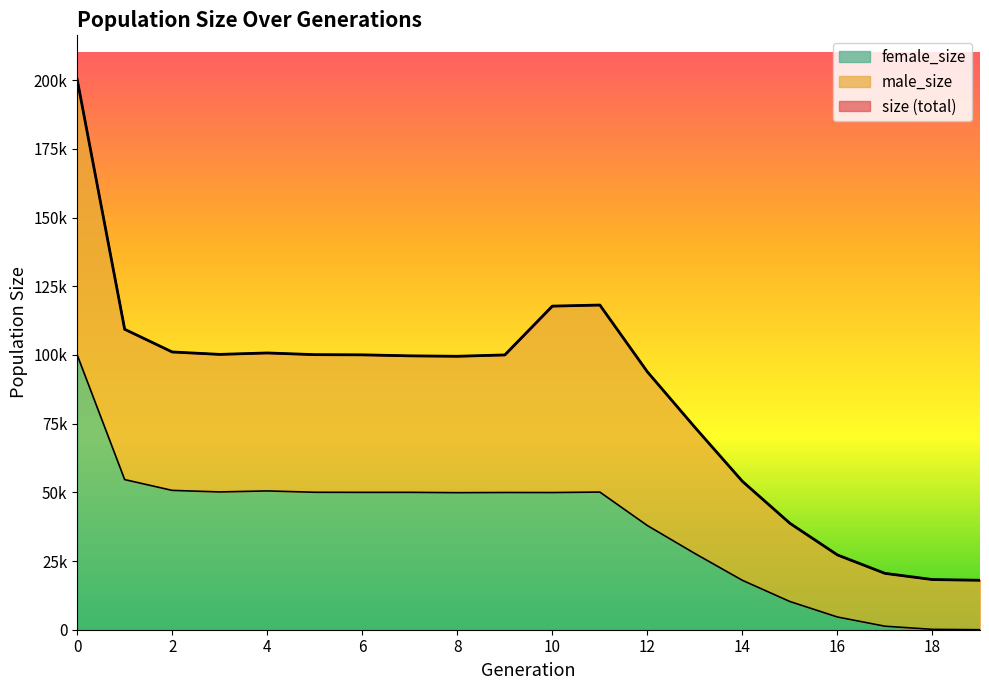

How many interior local peaks does the female_size series have?

4